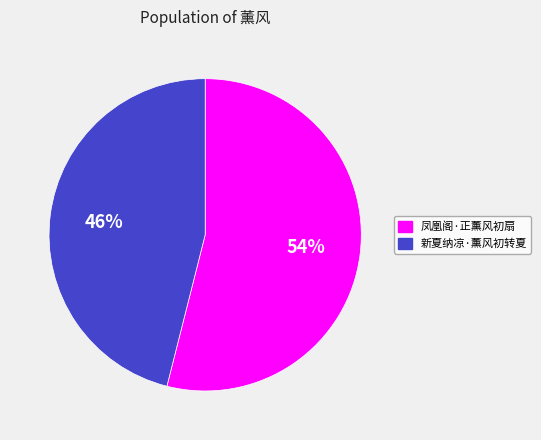

Between 新夏纳凉·薰风初转夏 and 凤凰阁·正薰风初扇, which is larger?

凤凰阁·正薰风初扇